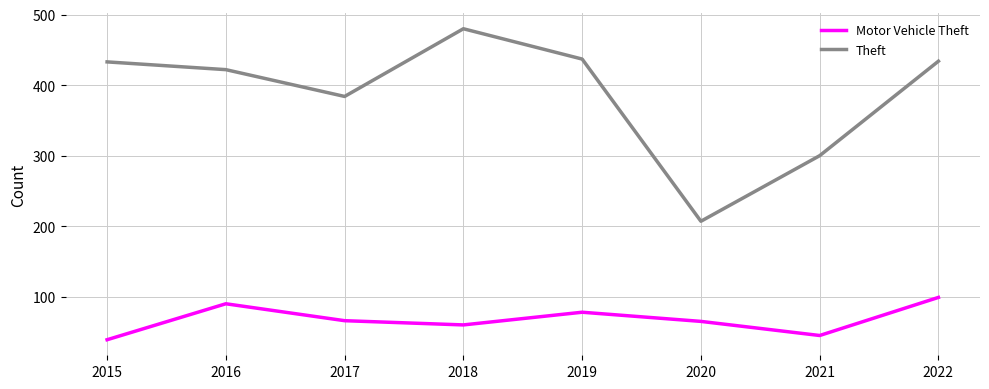

True or false: Motor Vehicle Theft has a value of 78 at 2019.

True